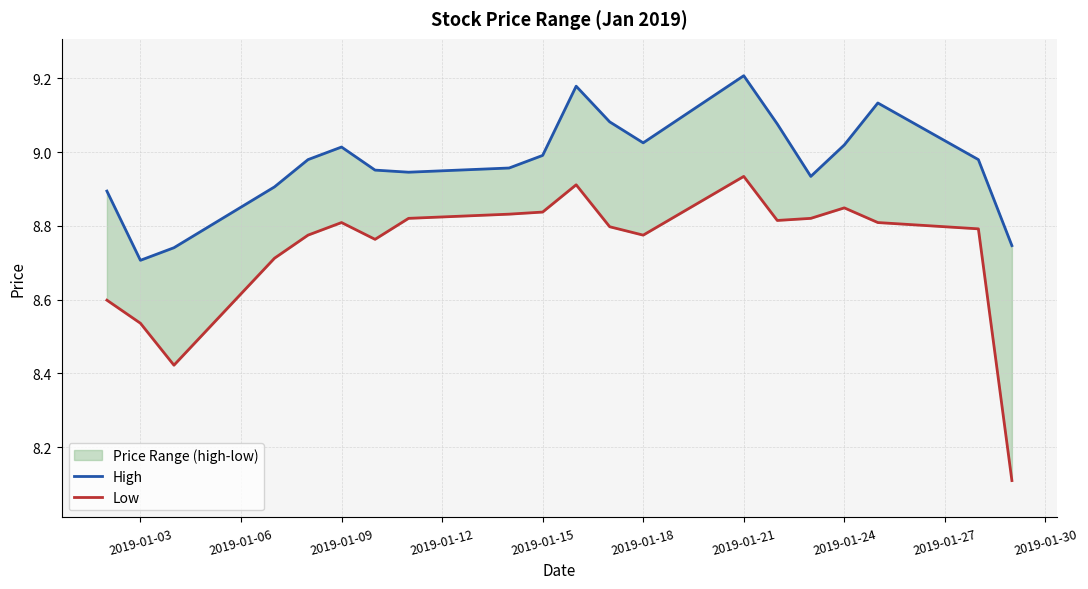

True or false: High and Low cross at least once.

False